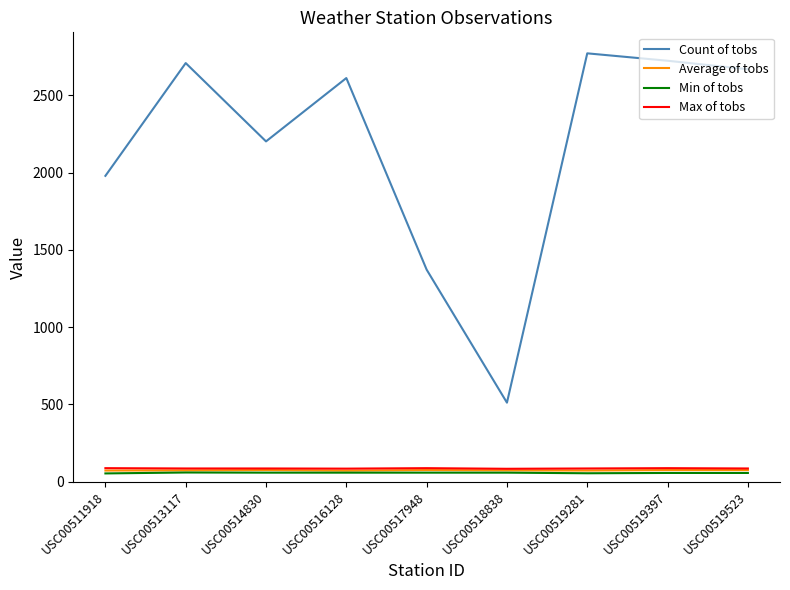

The Average of tobs series shows 72.7 at USC00513117. True or false?

True